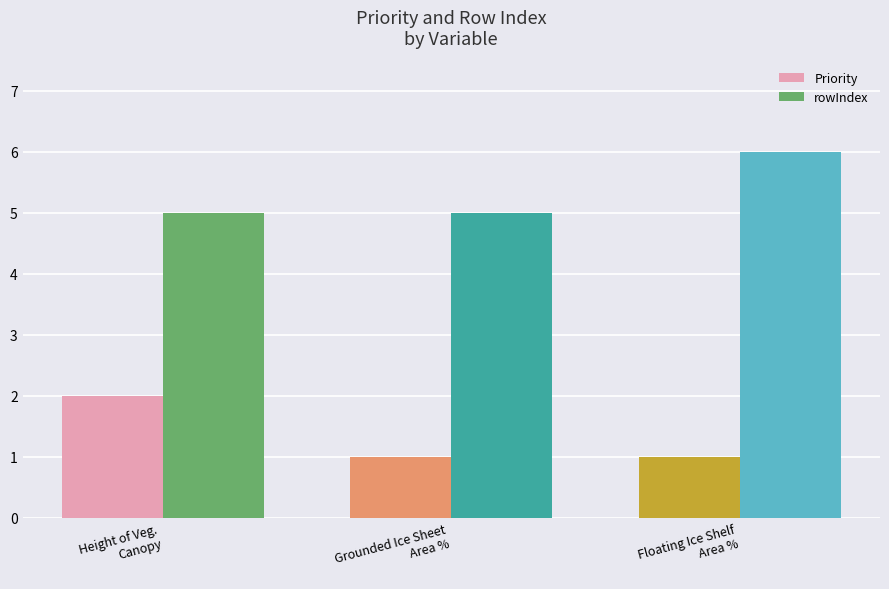

True or false: Priority has a value of 1 at Floating Ice Shelf
Area %.

True